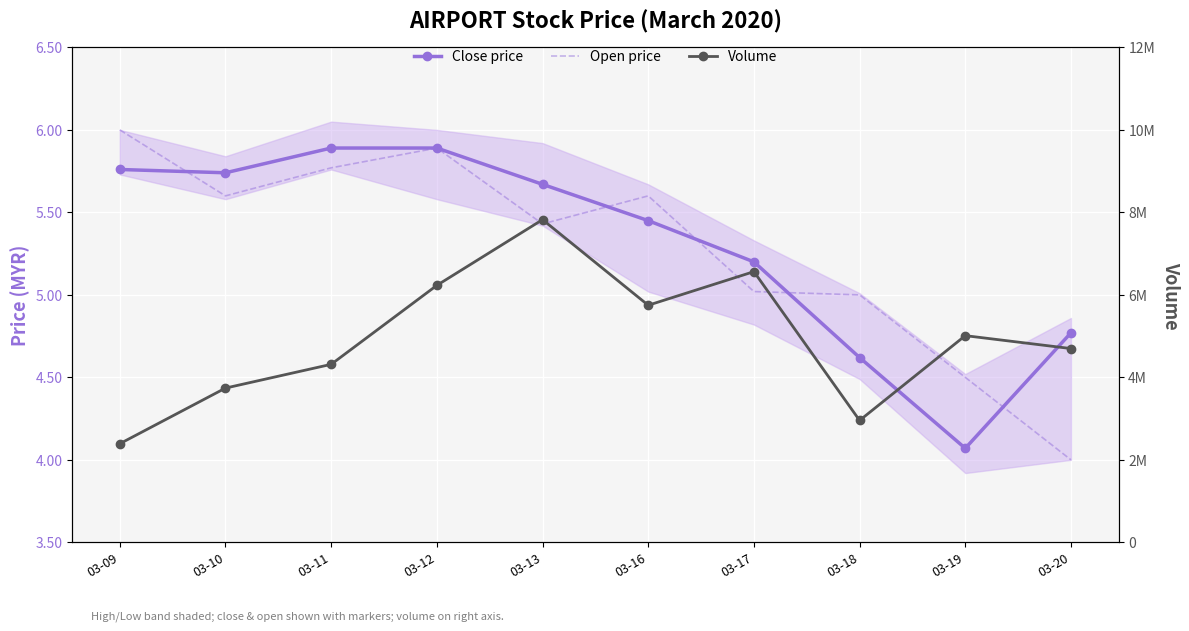

How many interior local peaks does the Open price series have?

2